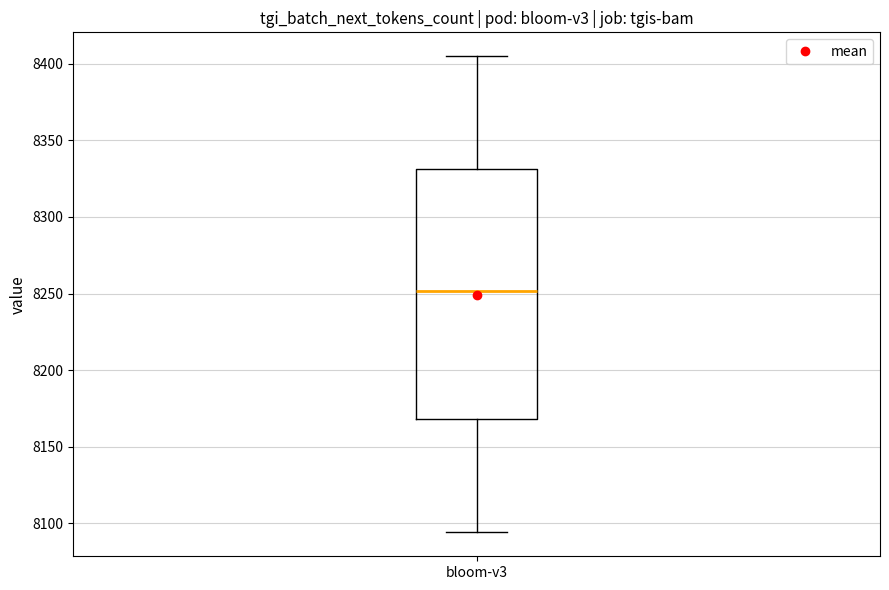

Read this box plot against the y-axis: the position of the median line, the range covered by the box, and the ends of both whiskers. The values are not printed on the chart, so give them approximately, as read against the axis.

median 8250, box 8170 to 8330, whiskers 8095 to 8405